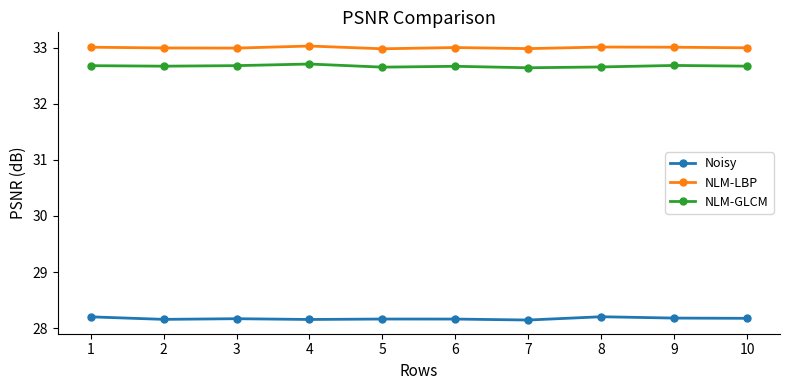

What is the sum of the NLM-LBP values at 5 and 6?

66.0